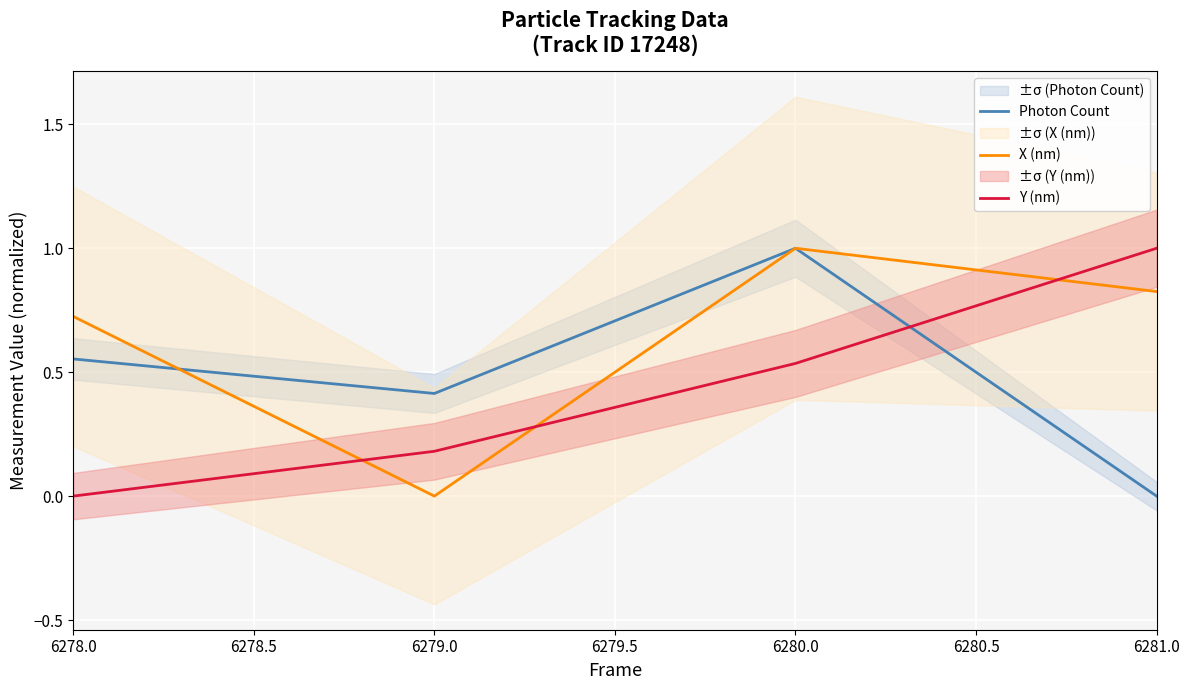

True or false: Y (nm) and Photon Count intersect in this chart.

True